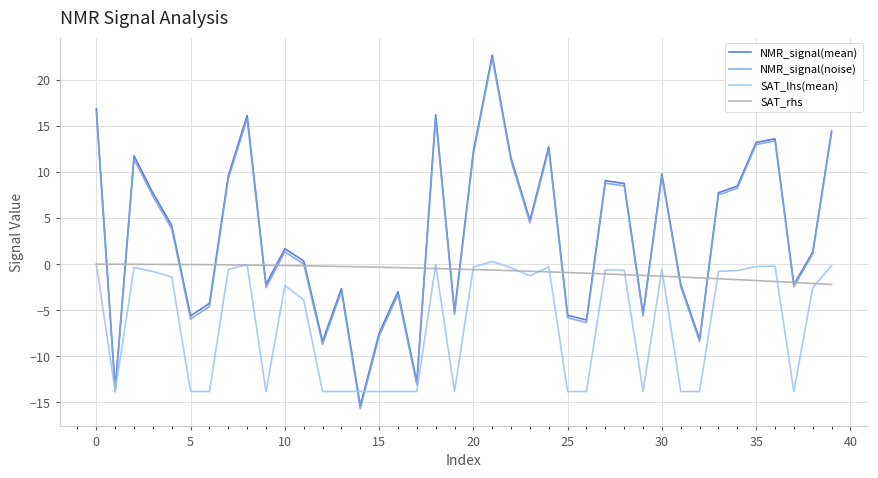

How many values in the SAT_lhs(mean) series are below -1?

22